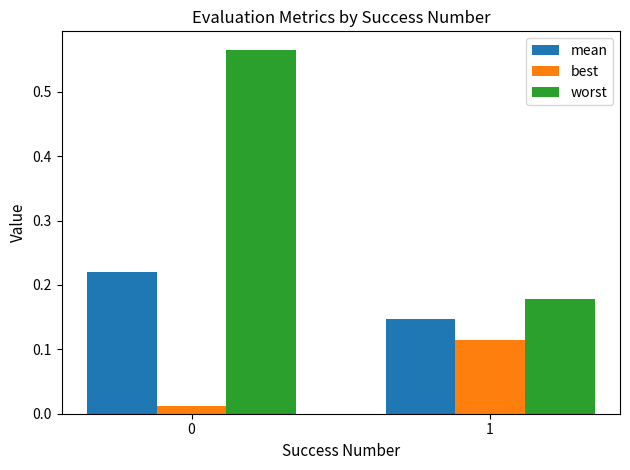

Is the value of best at 0 greater than the value of worst at 1?

No